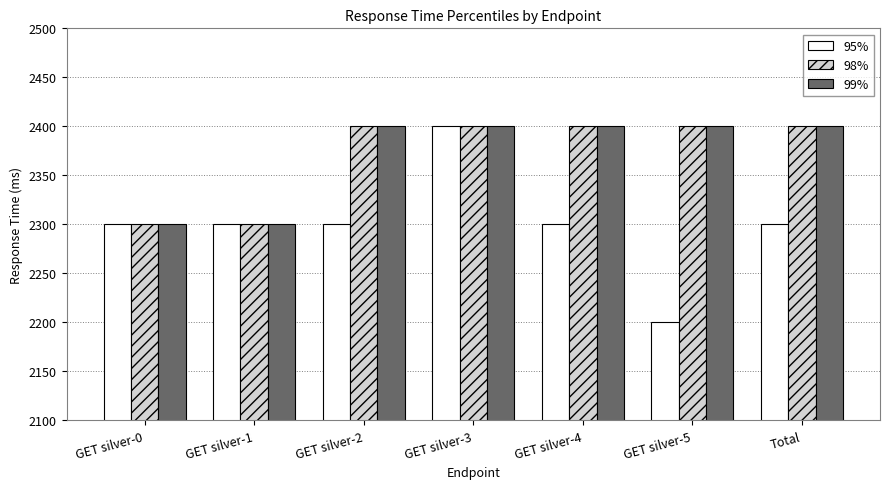

Which series has the largest range (max minus min)?

95%